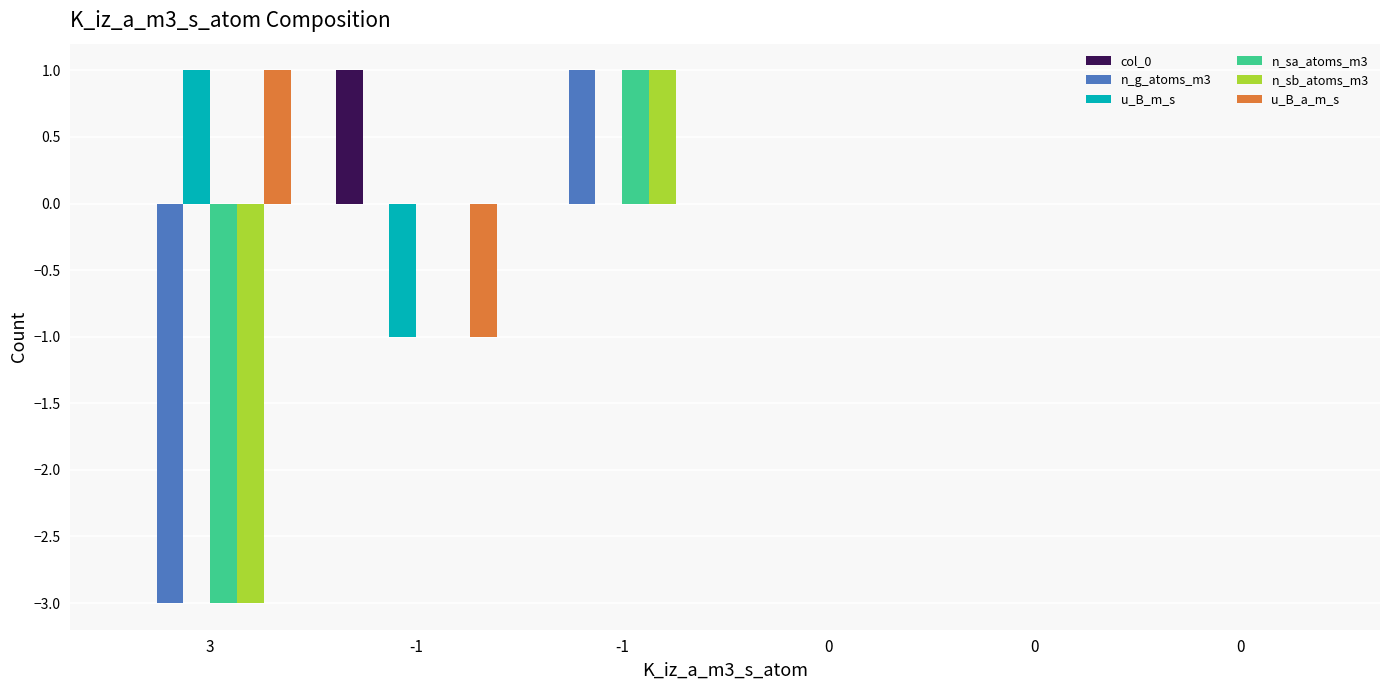

Reading left to right, extract all data points from this chart.

col_0: 3=0	-1=1	-1=0	0=0	0=0	0=0
n_g_atoms_m3: 3=-3	-1=0	-1=1	0=0	0=0	0=0
u_B_m_s: 3=1	-1=-1	-1=0	0=0	0=0	0=0
n_sa_atoms_m3: 3=-3	-1=0	-1=1	0=0	0=0	0=0
n_sb_atoms_m3: 3=-3	-1=0	-1=1	0=0	0=0	0=0
u_B_a_m_s: 3=1	-1=-1	-1=0	0=0	0=0	0=0